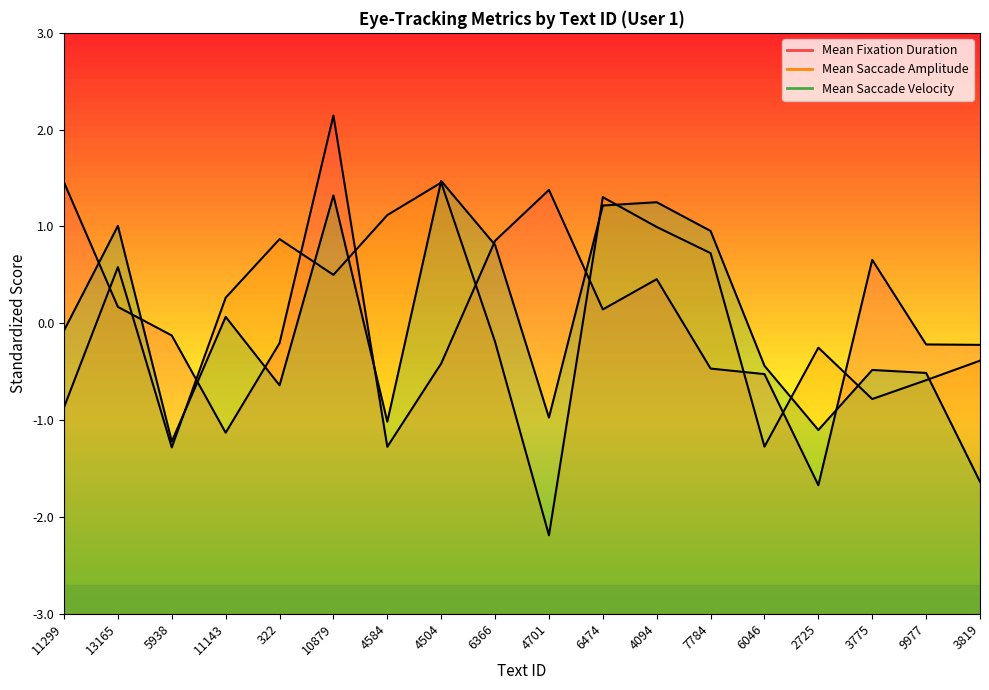

True or false: Mean Fixation Duration has a value of 1.0 at 10879.

False